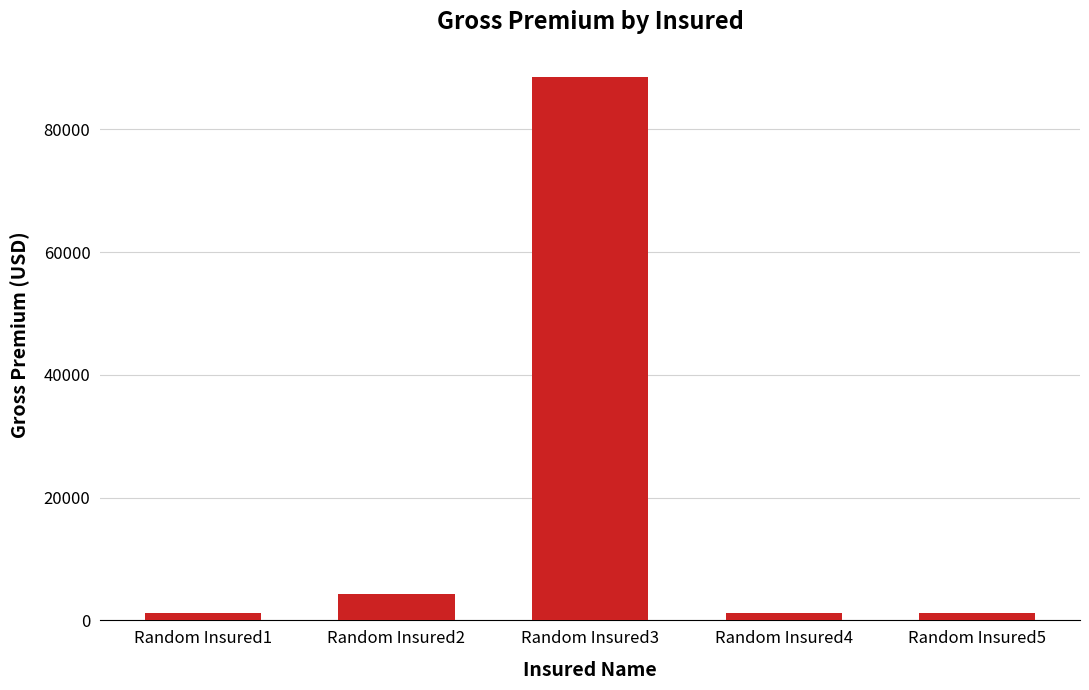

What is the difference between the values at Random Insured3 and Random Insured4?

87305